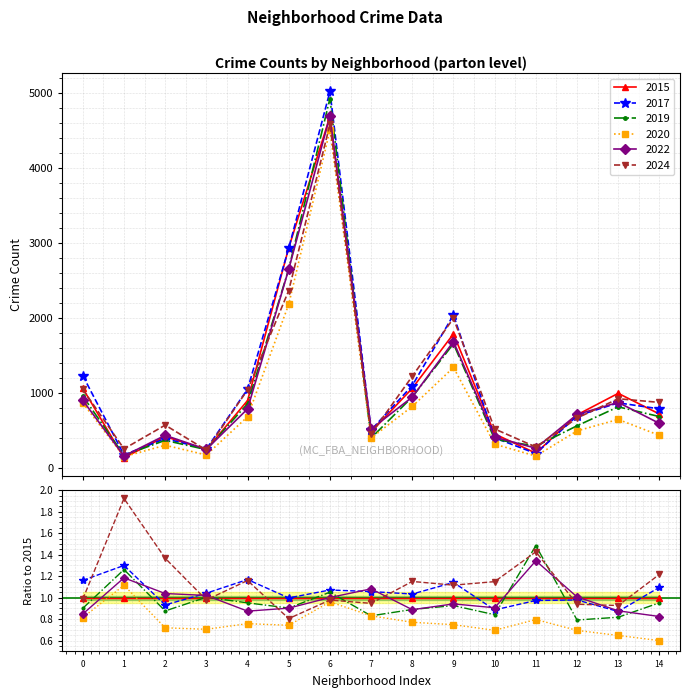

What position from the right is Armour Square?

12